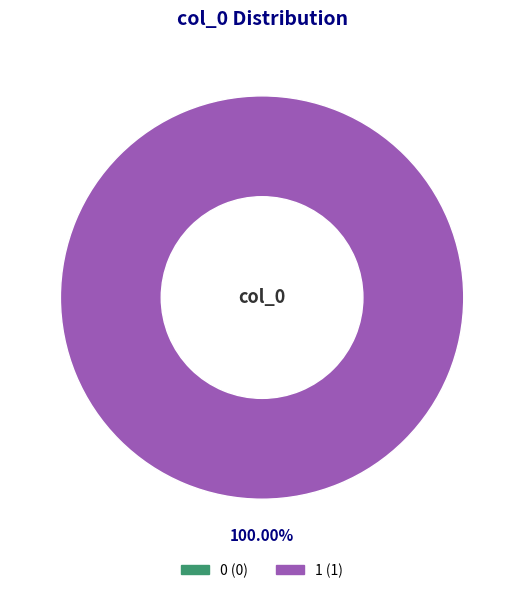

To the nearest percent, what is the combined percentage of 0 and 1?

100%